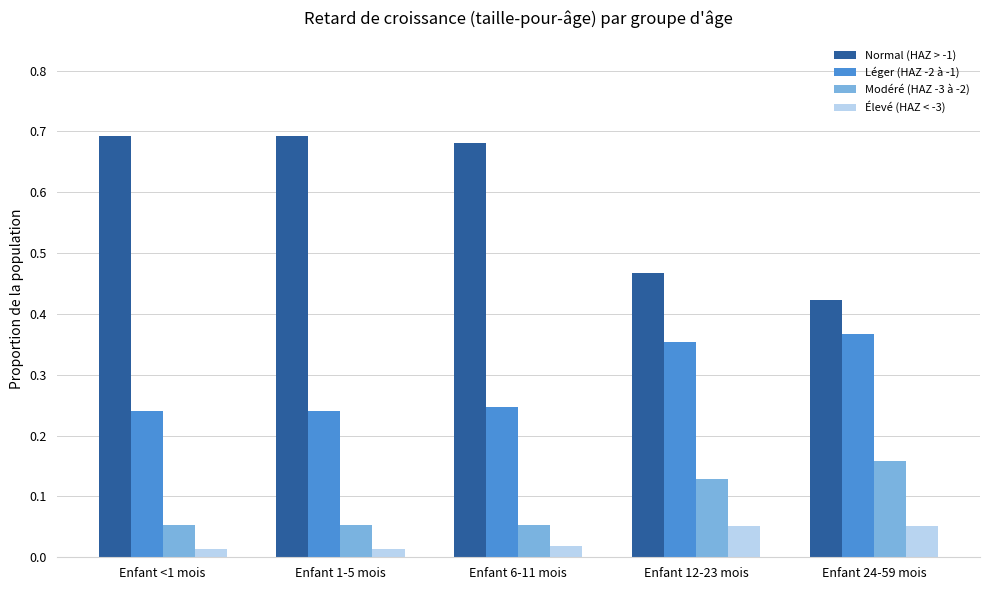

What is the label of the 5th bar from the left?

Enfant 24-59 mois